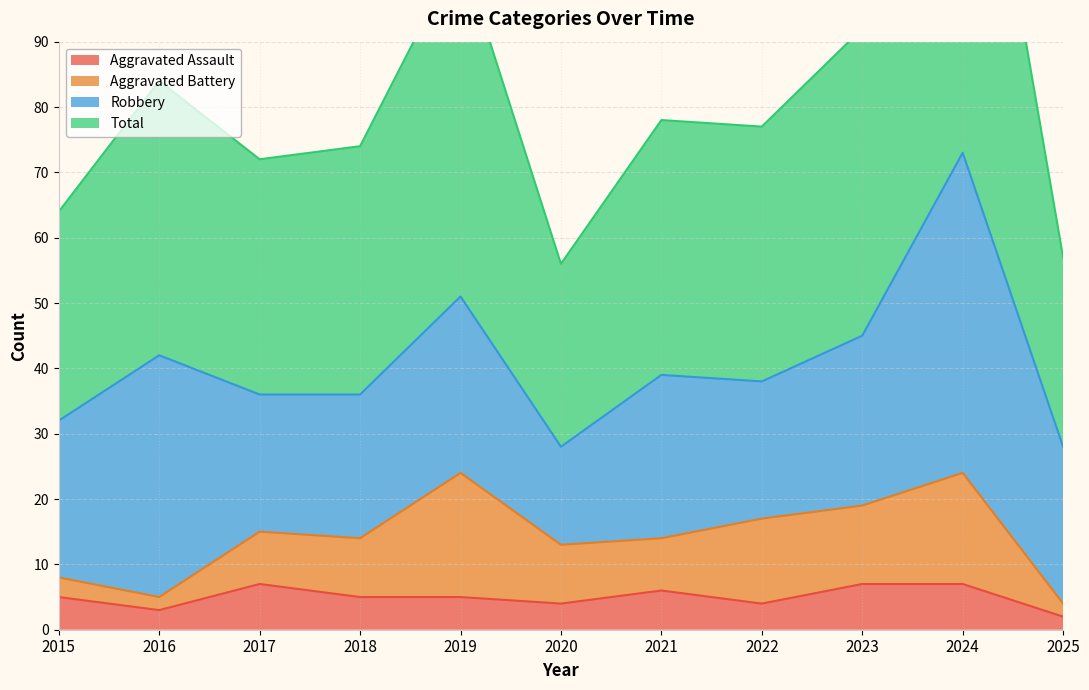

Where is Aggravated Assault nearest to the value 4?

2020